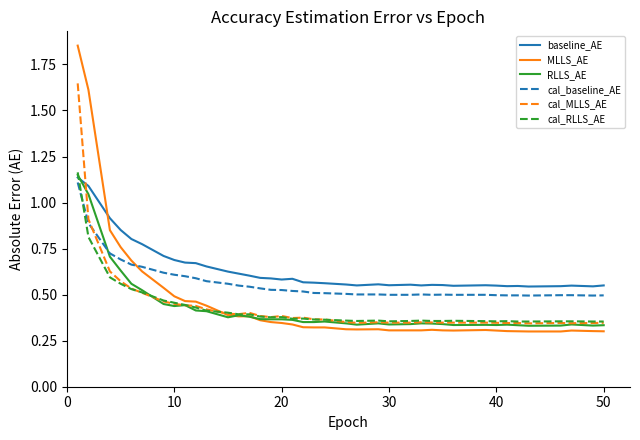

What is the sum of all cal_MLLS_AE values?

17.1